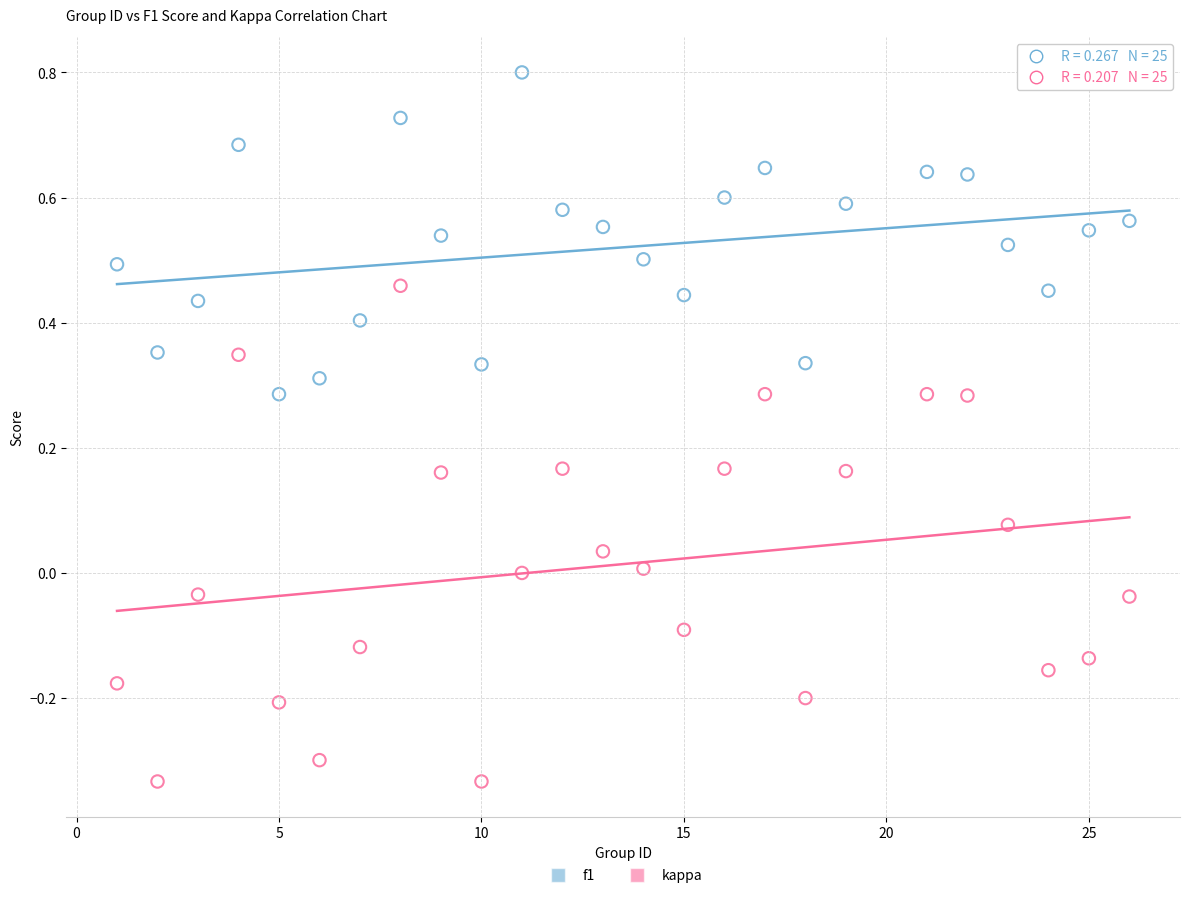

Which series reaches the minimum Y coordinate?

kappa